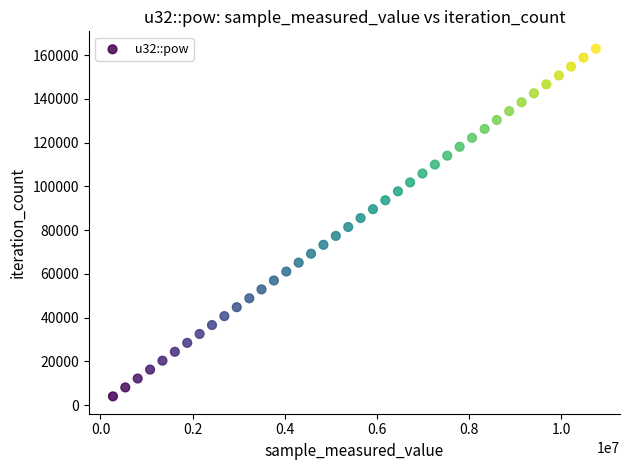

What is the range of Y values (max minus min)?

158808